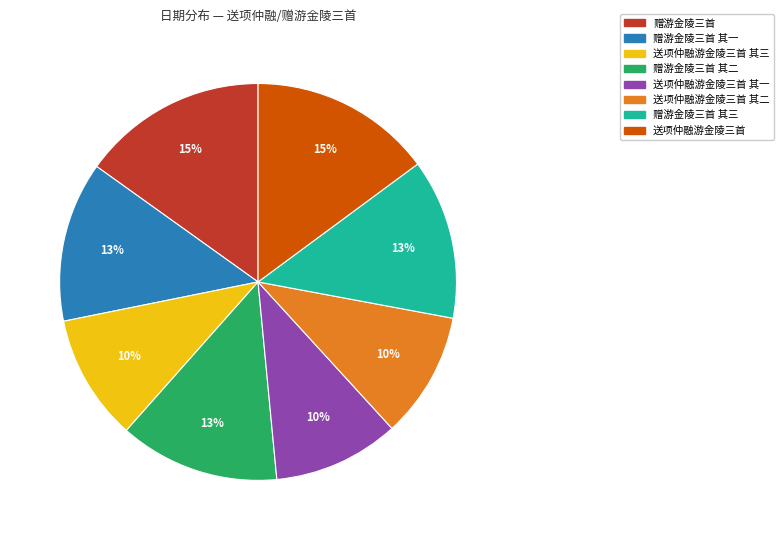

Does any single category account for the majority?

No